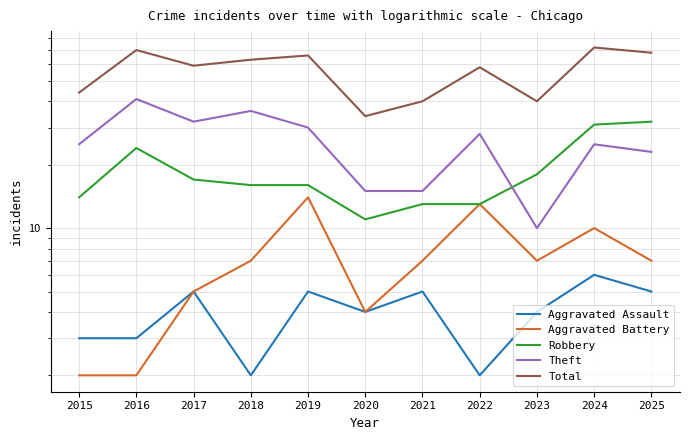

Which has a higher value, 2023 or 2021?

2021